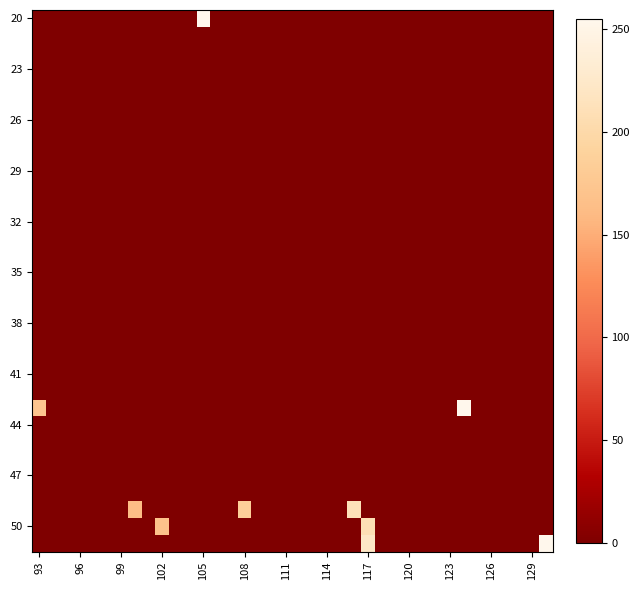

Count the number of categories in the chart.

38